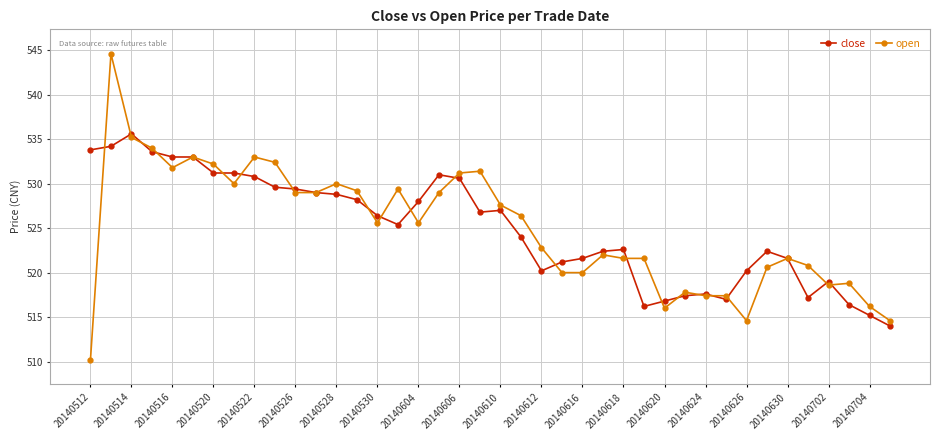

Which series has the largest range (max minus min)?

open